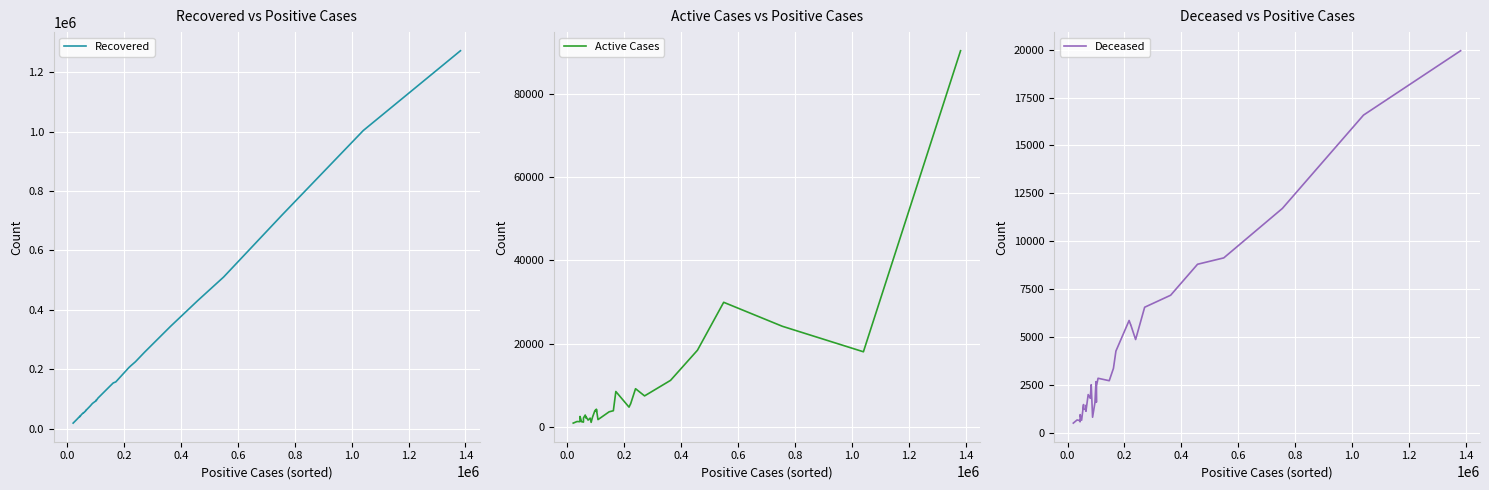

How many data points in Deceased are less than 2456?

17